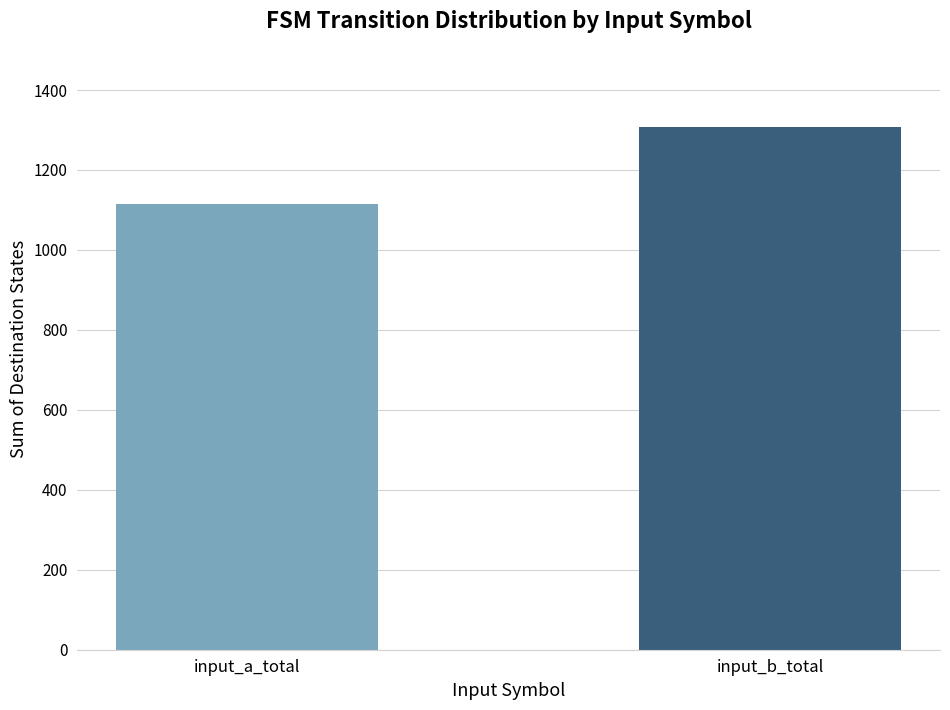

Are the bars grouped side by side (vs. stacked)?

No